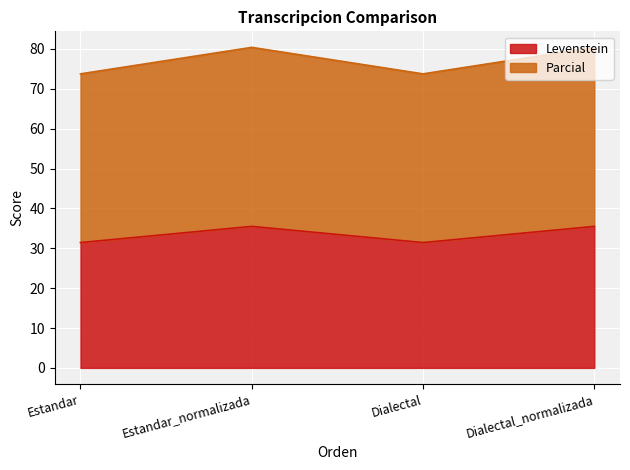

What is the approximate value of Levenstein at Estandar_normalizada?

35.5